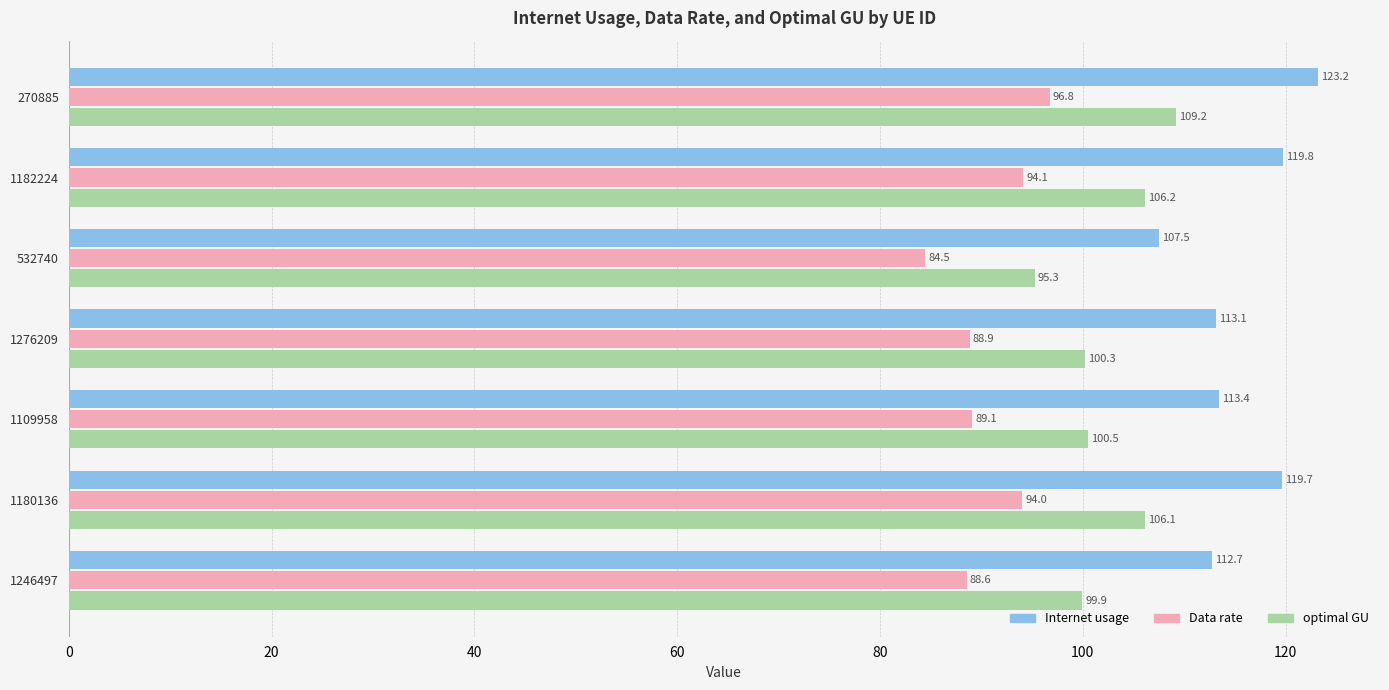

What is the sum of all Internet usage values?

809.4